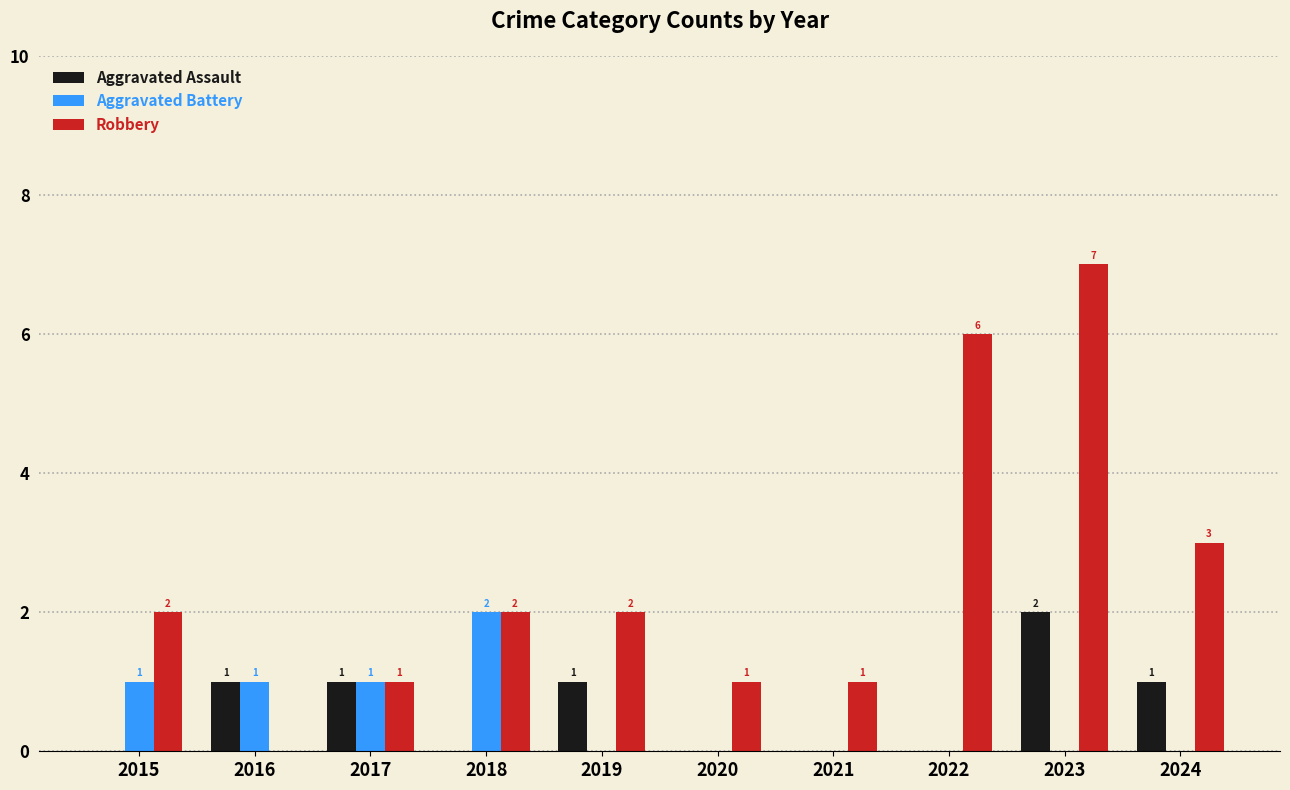

Is it true that Aggravated Assault equals 1 at 2019?

True